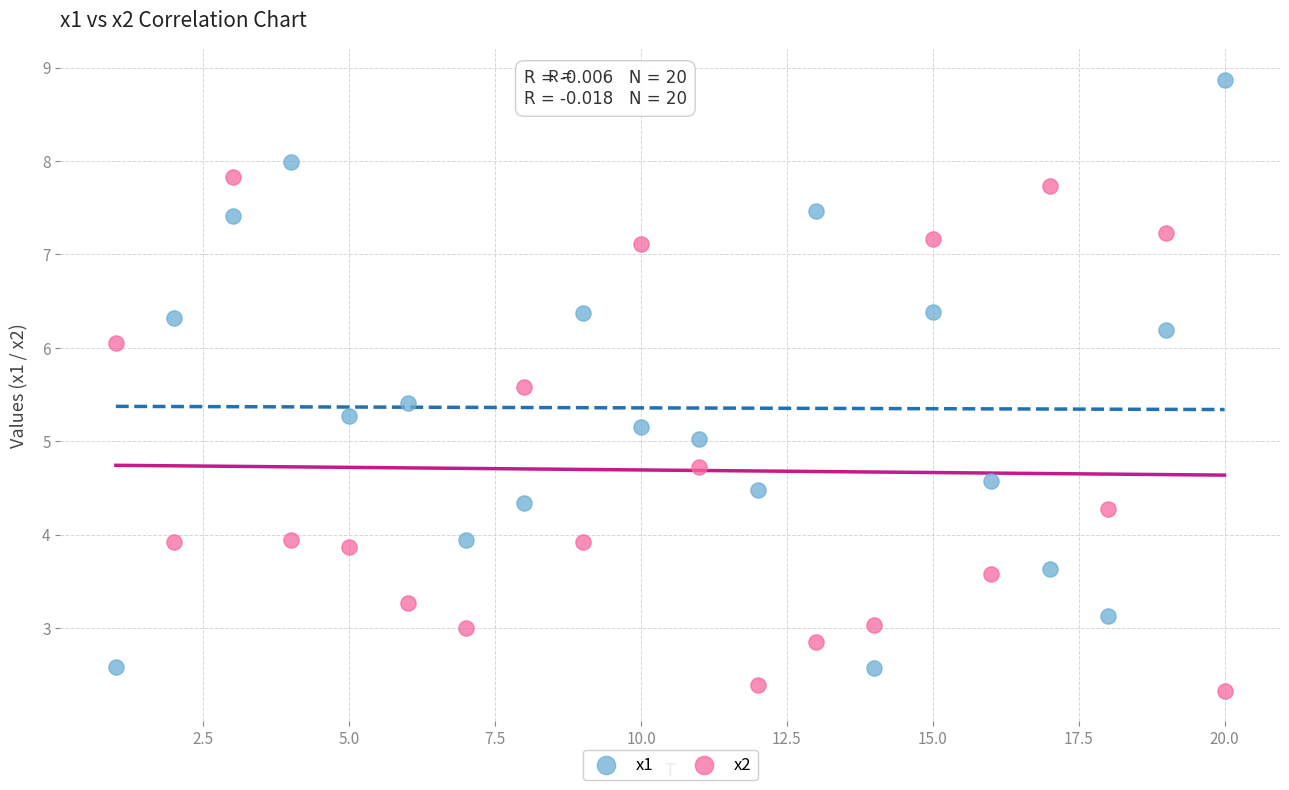

Which series has the largest Y range (max minus min)?

x1